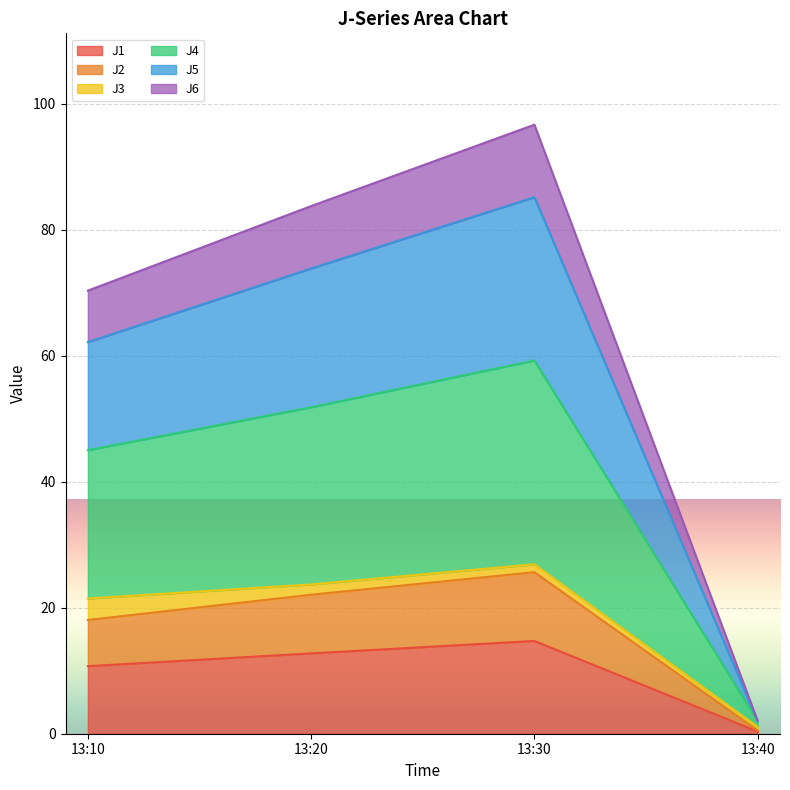

Does the chart display data point markers on the line(s)?

No